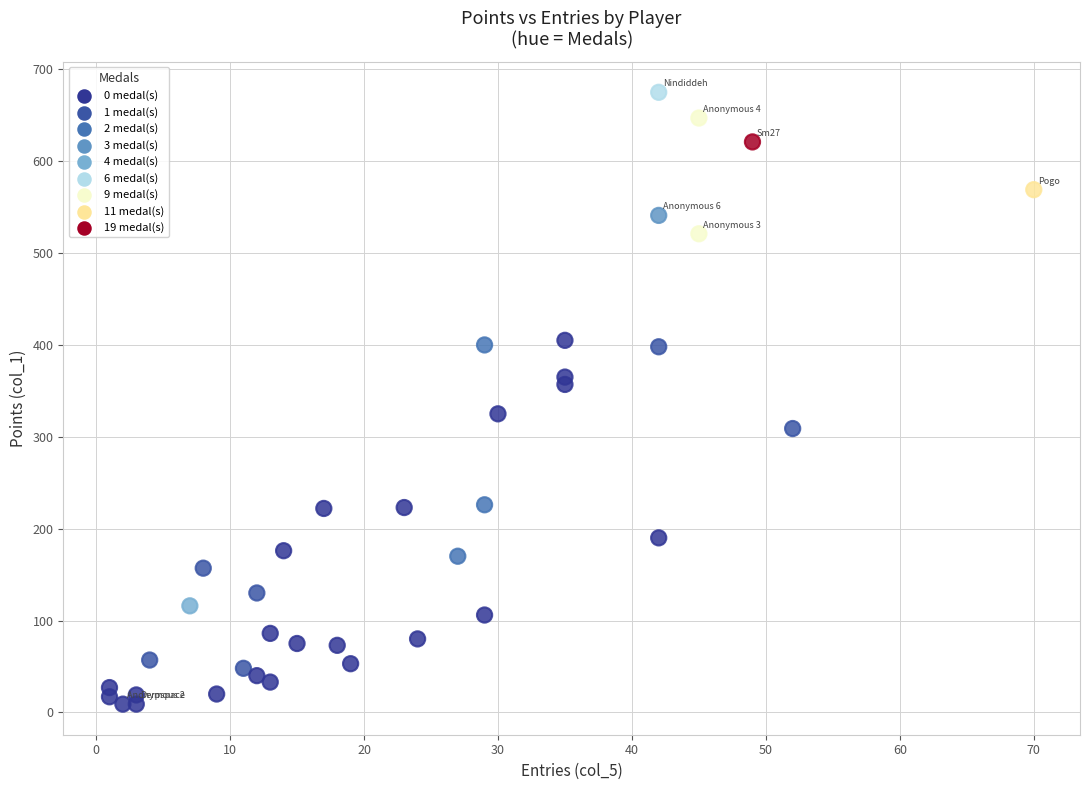

What is the range of Y values (max minus min)?

666